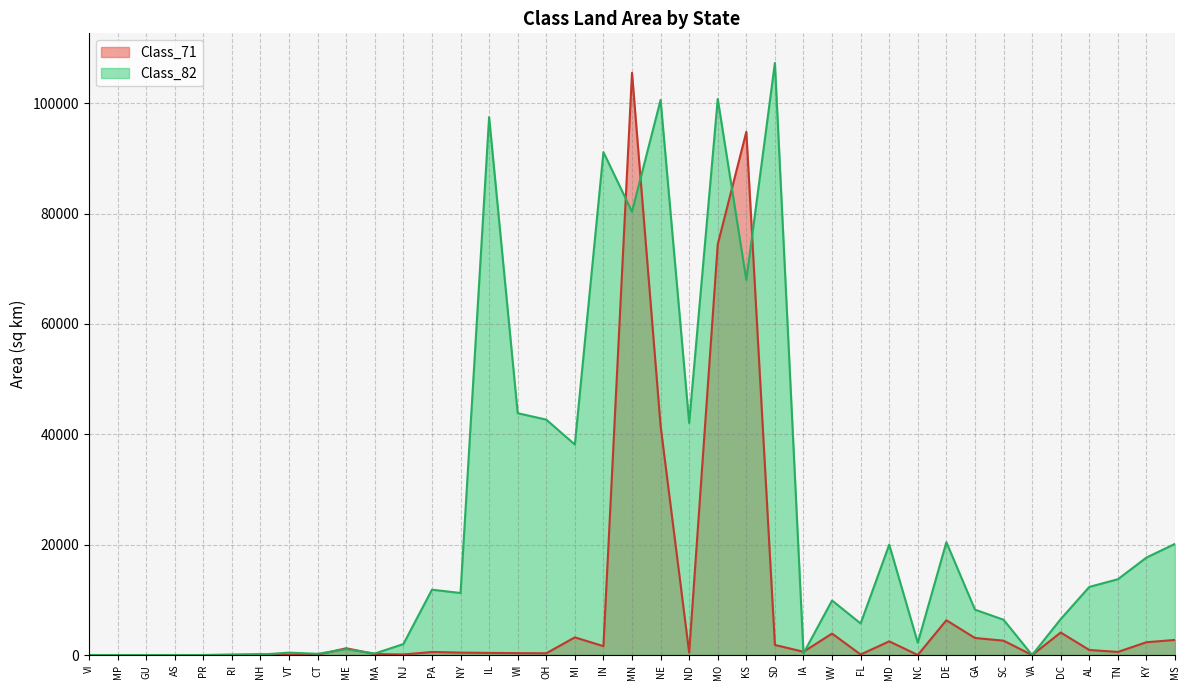

What is the total value across all series at NC?

2226.0